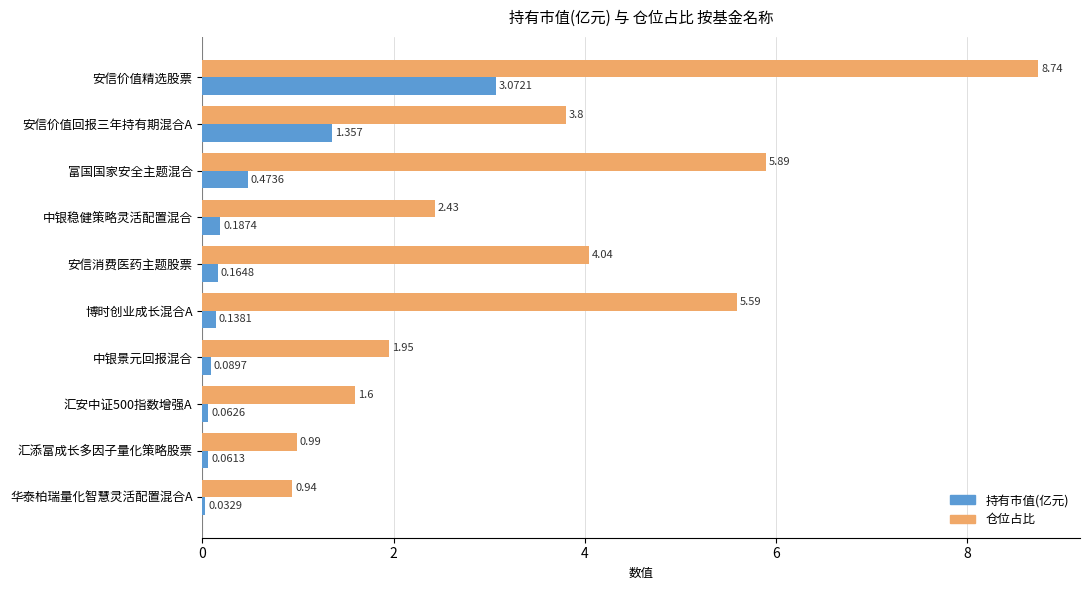

Which series has the largest range (max minus min)?

仓位占比